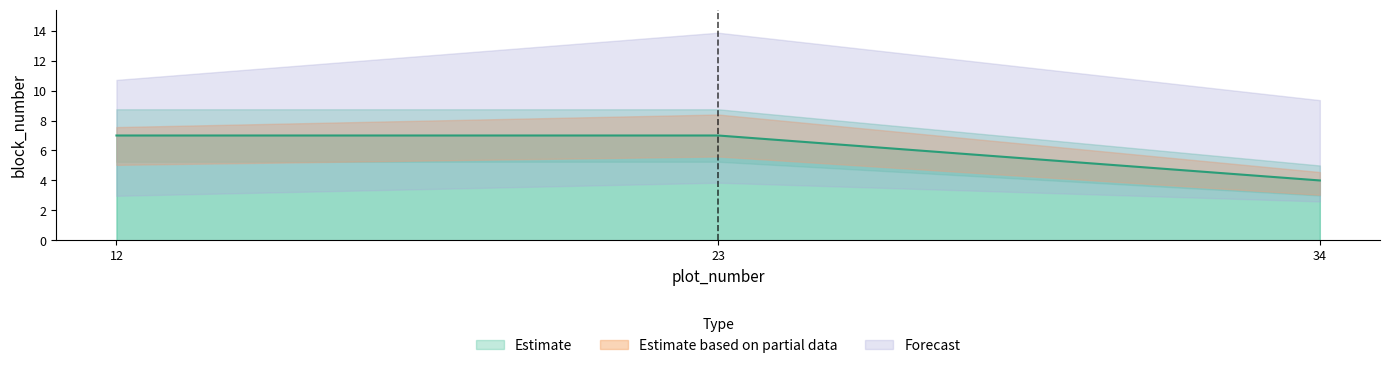

Does the chart display data point markers on the line(s)?

No